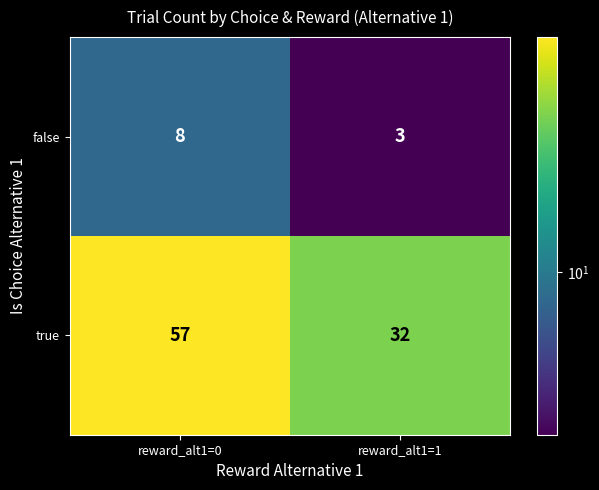

What is the sum of all true values?

89